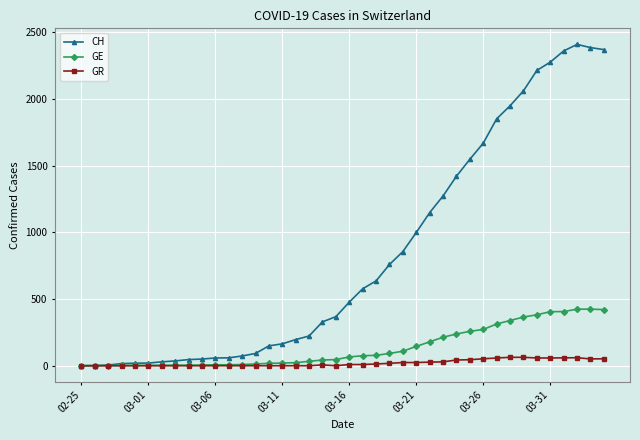

True or false: CH has more than 0 points higher than both neighbors.

True